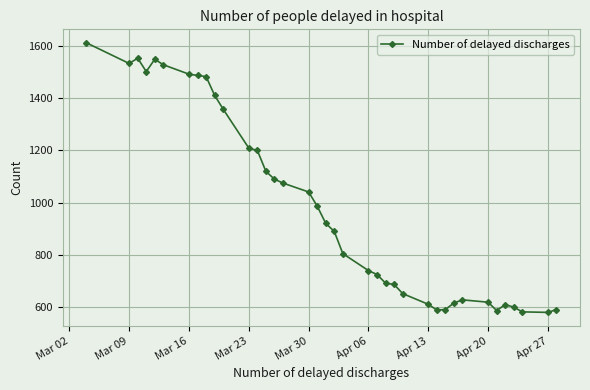

How many categories are shown in the chart?

38